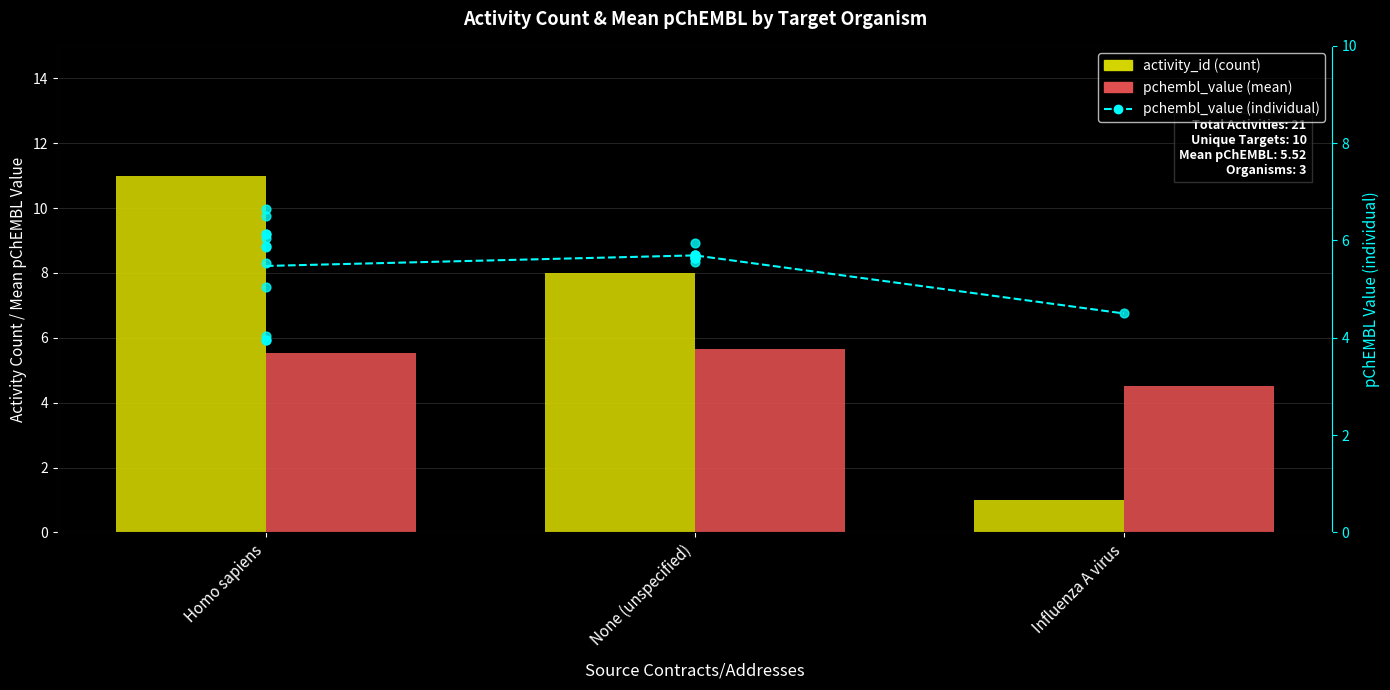

Between None (unspecified) and None (unspecified), which is larger?

None (unspecified)